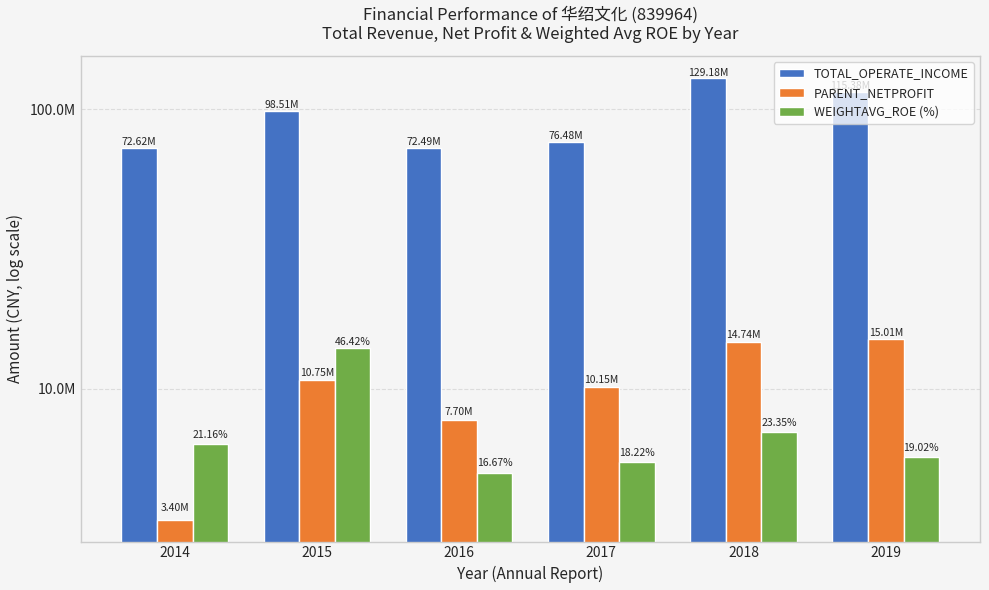

Is it true that WEIGHTAVG_ROE (%) equals 6348000.0 at 2014?

True